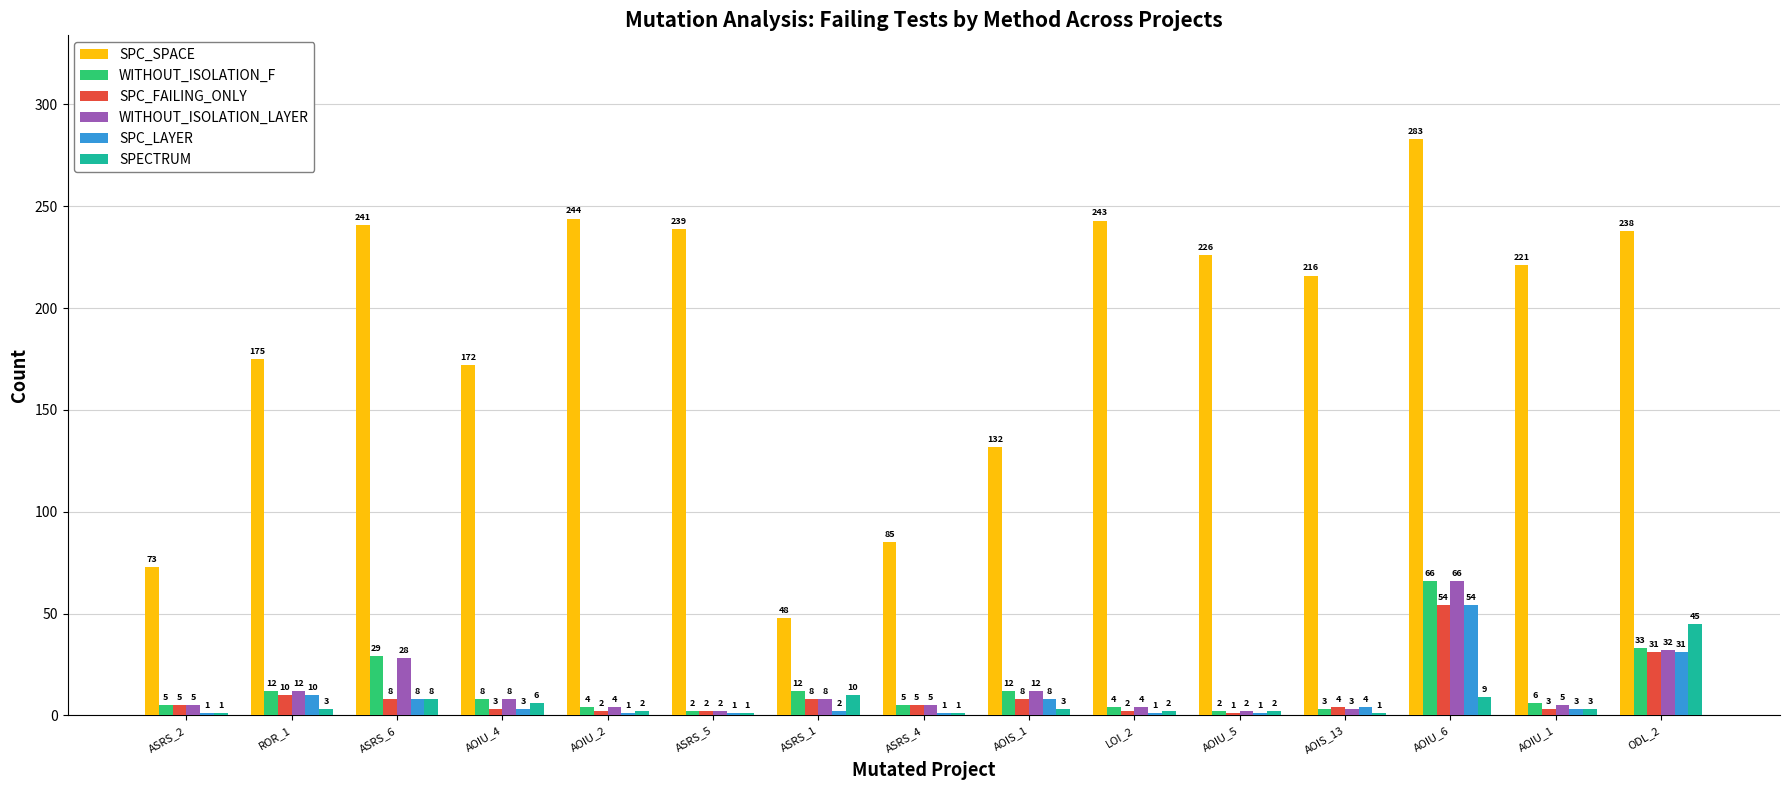

Which series has the largest range (max minus min)?

SPC_SPACE